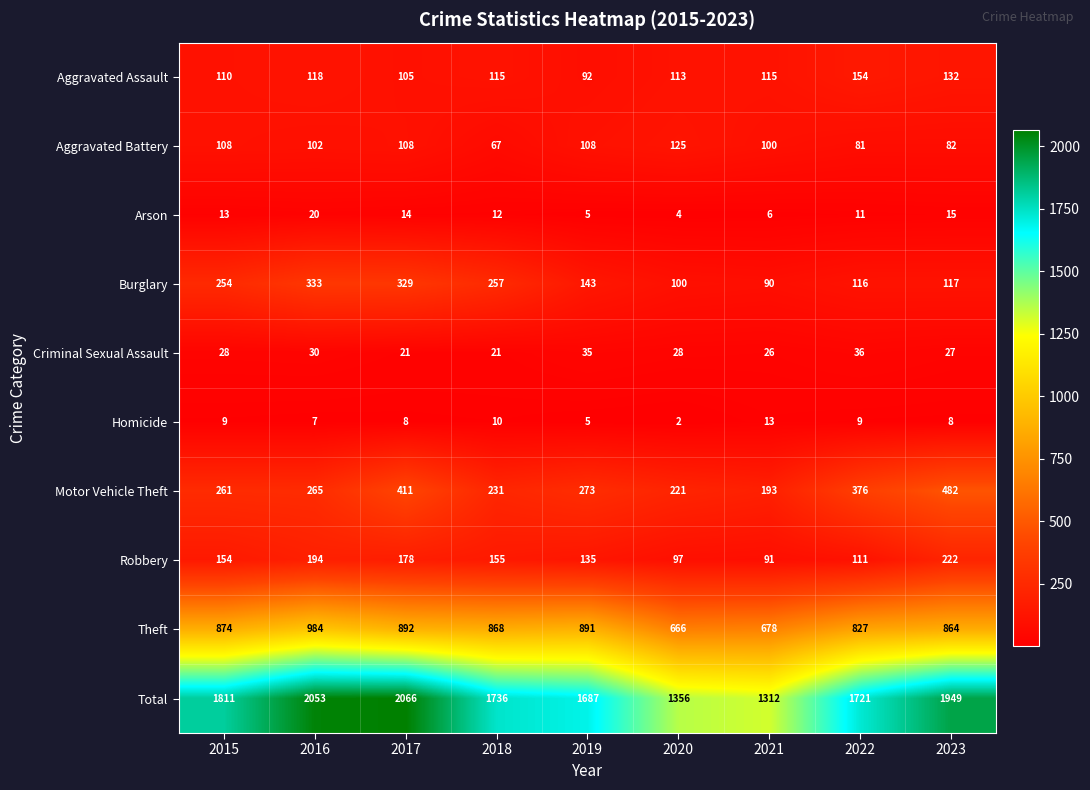

What is the total value across all series at 2018?

3472